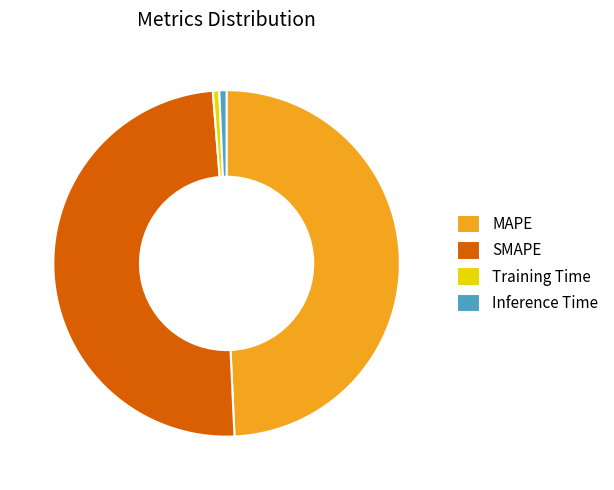

The Training Time slice represents 9% of the pie. True or false?

False